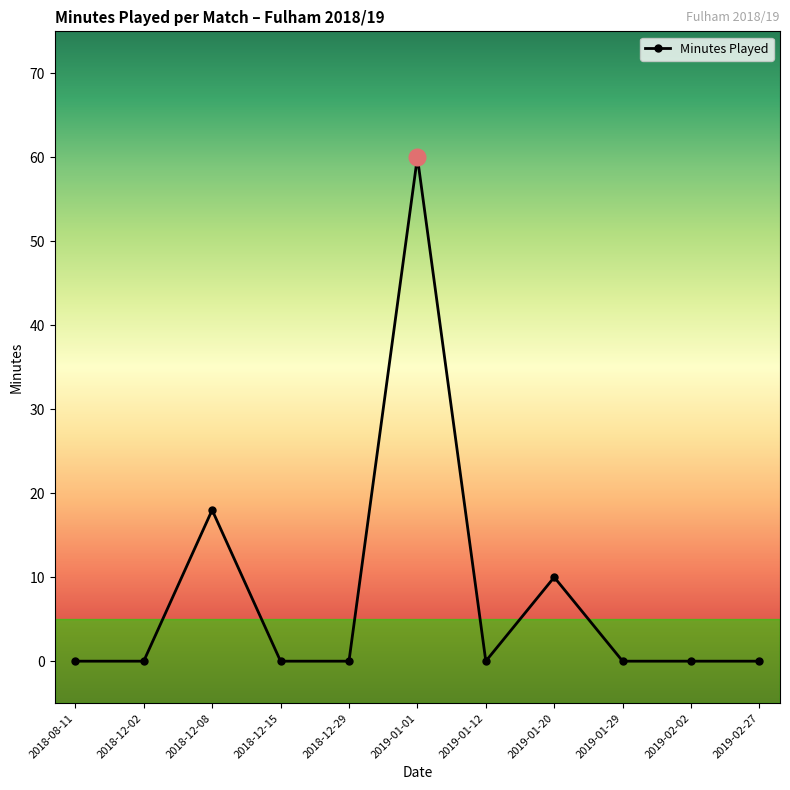

What is the difference between the maximum and minimum values?

60